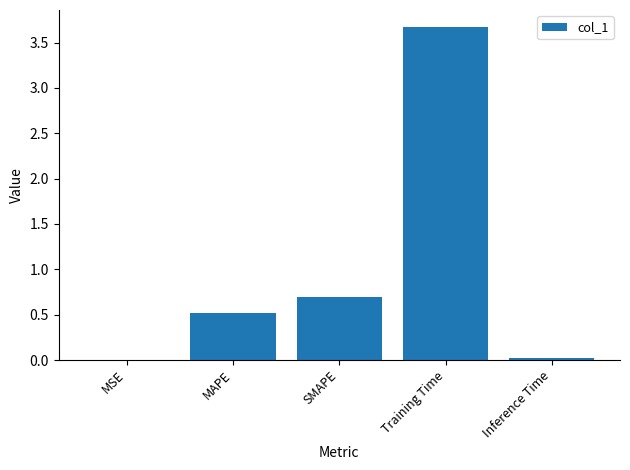

The value at Inference Time is 0.0. True or false?

True